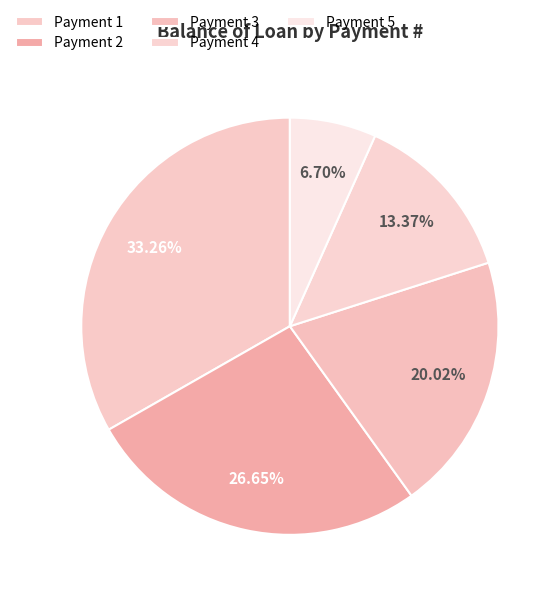

Which category has the biggest portion of the pie?

1